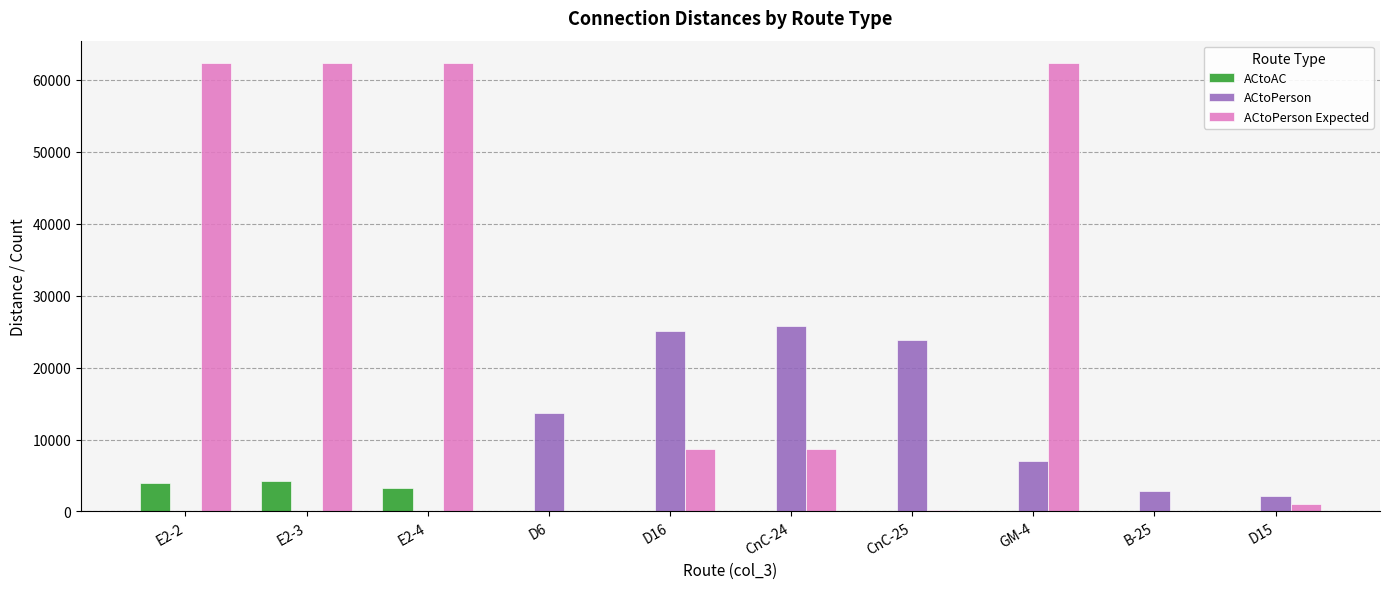

Count the number of data series in this chart.

3